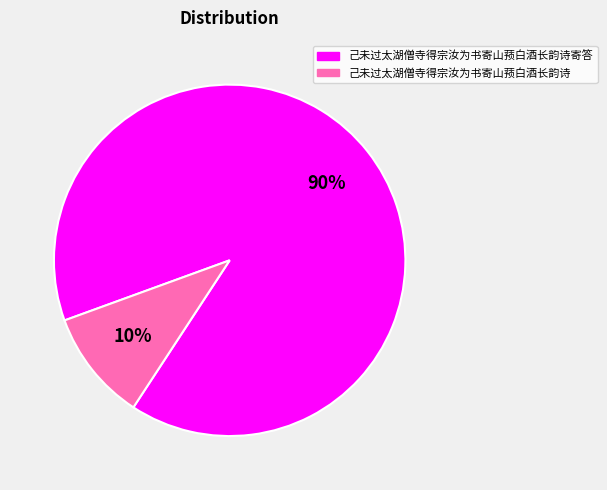

To the nearest percent, what is the average slice percentage?

50%